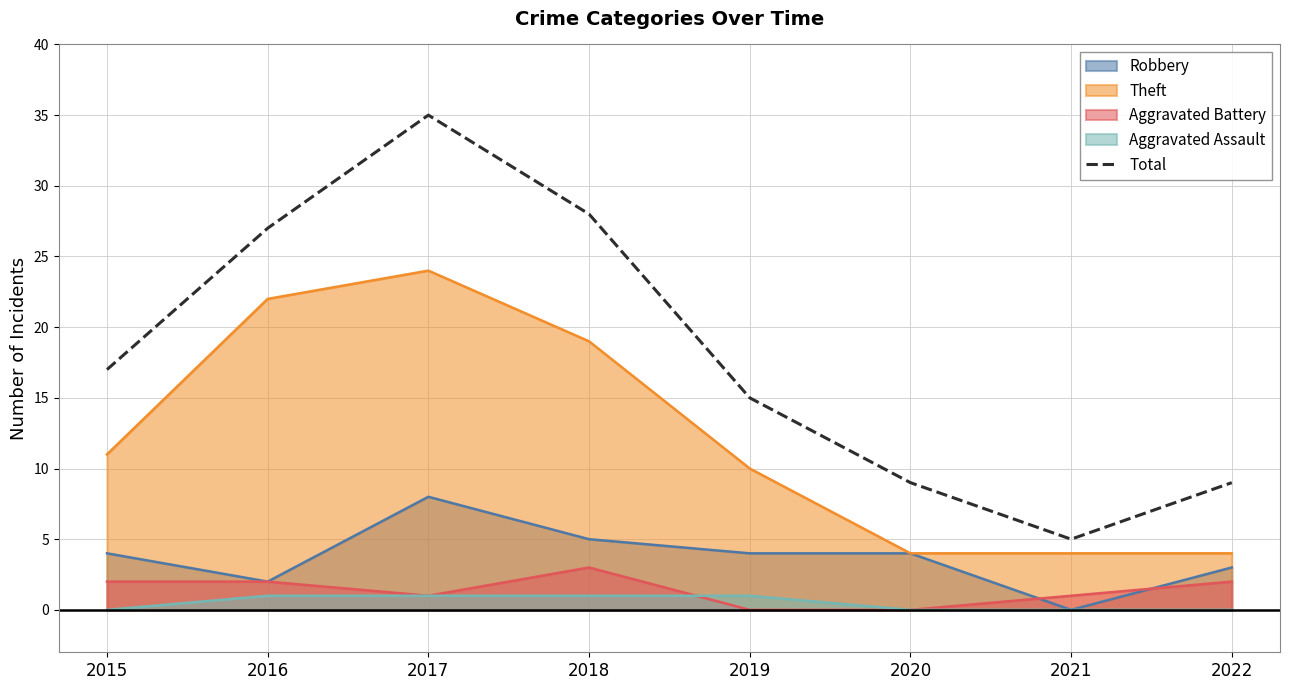

Which category has the highest value across all series?

2017